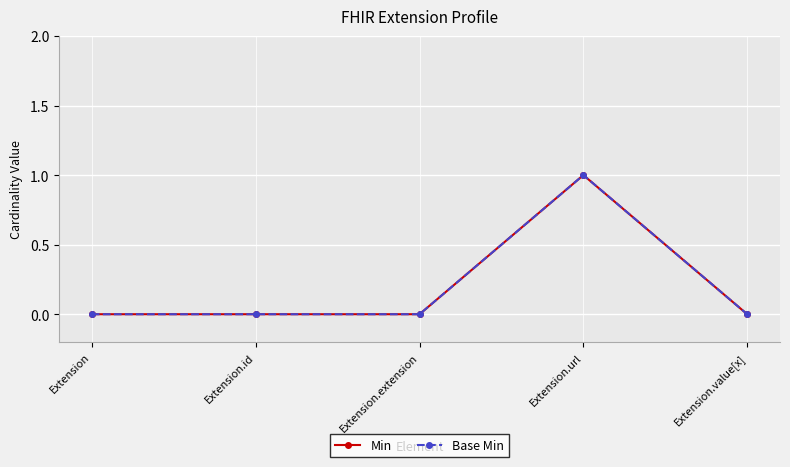

True or false: Base Min and Min intersect in this chart.

False